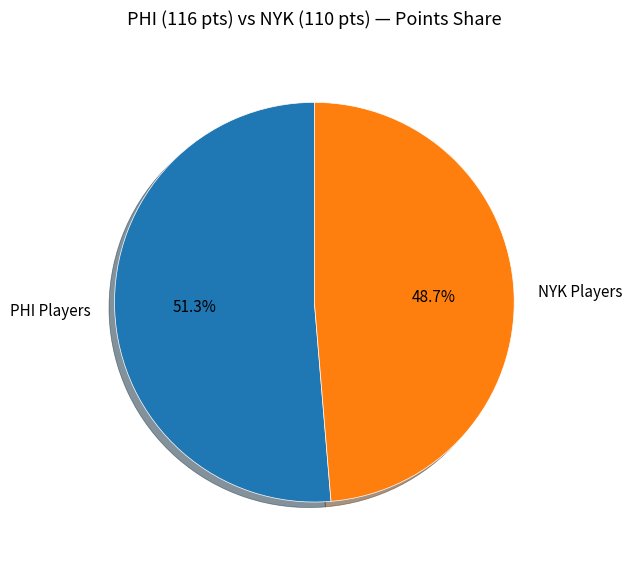

What is the smallest slice in the pie chart?

NYK Players